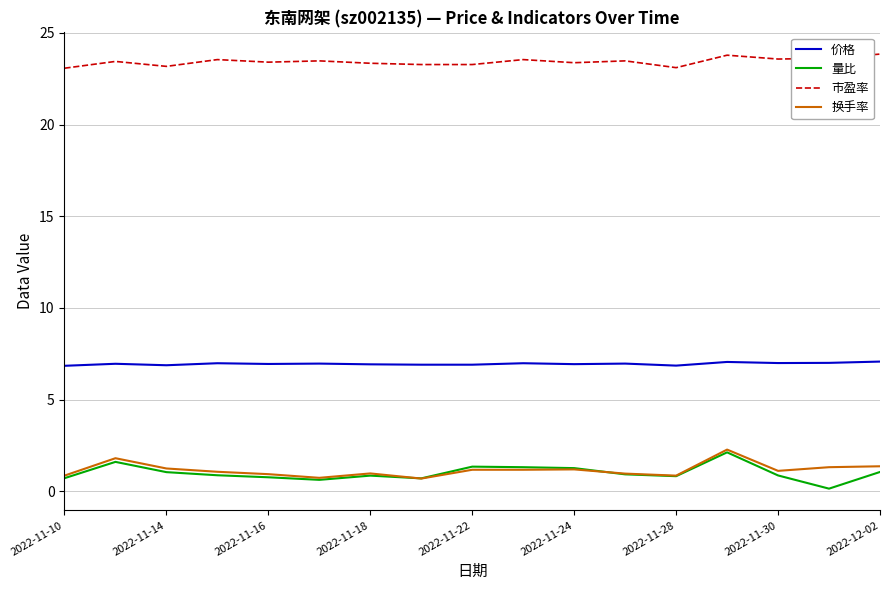

Which series has the largest total across all categories?

市盈率